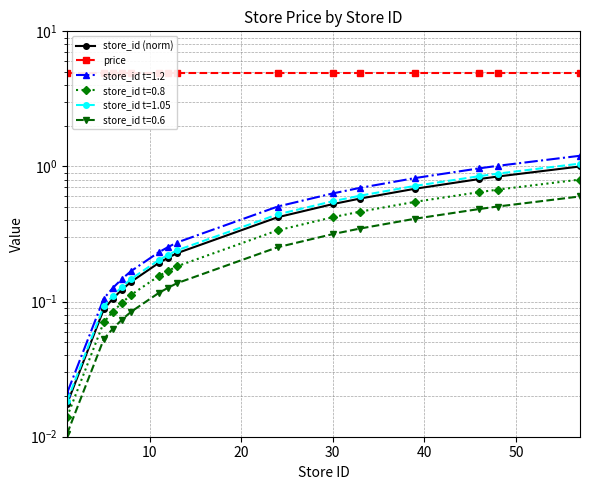

The value of store_id (norm) at 0 is 0.0. True or false?

False